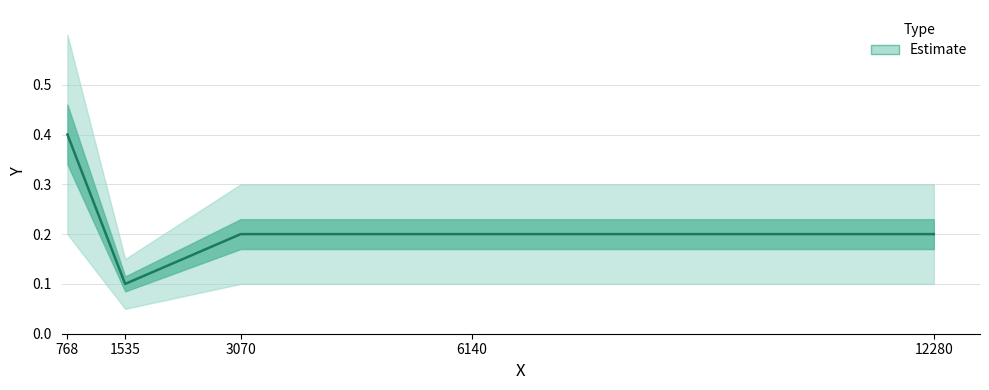

Does the chart display data point markers on the line(s)?

No